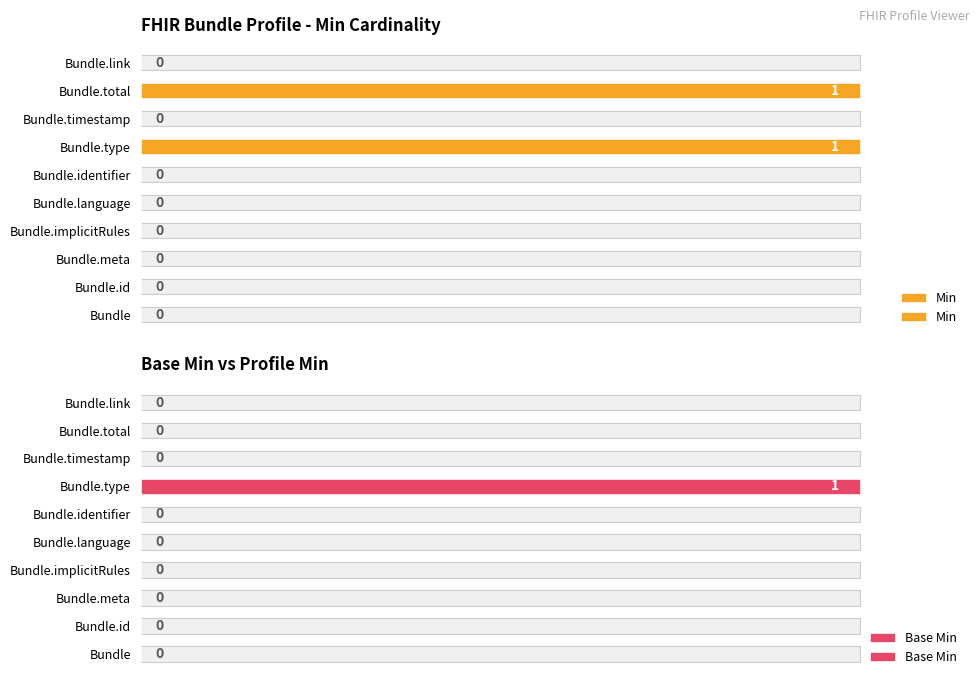

How many bars are there in each group?

2